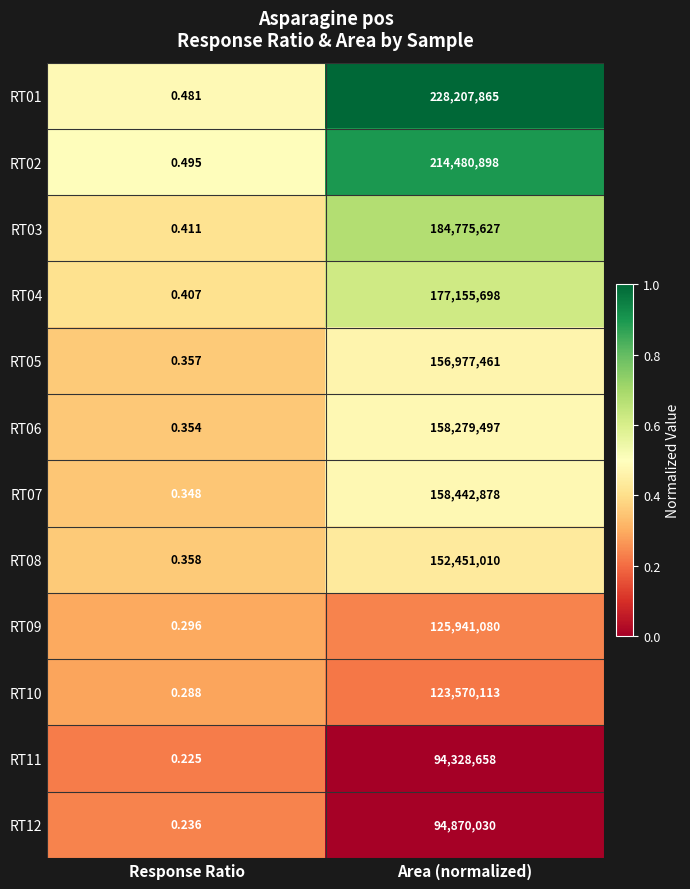

At how many categories does at least one series exceed 0?

2